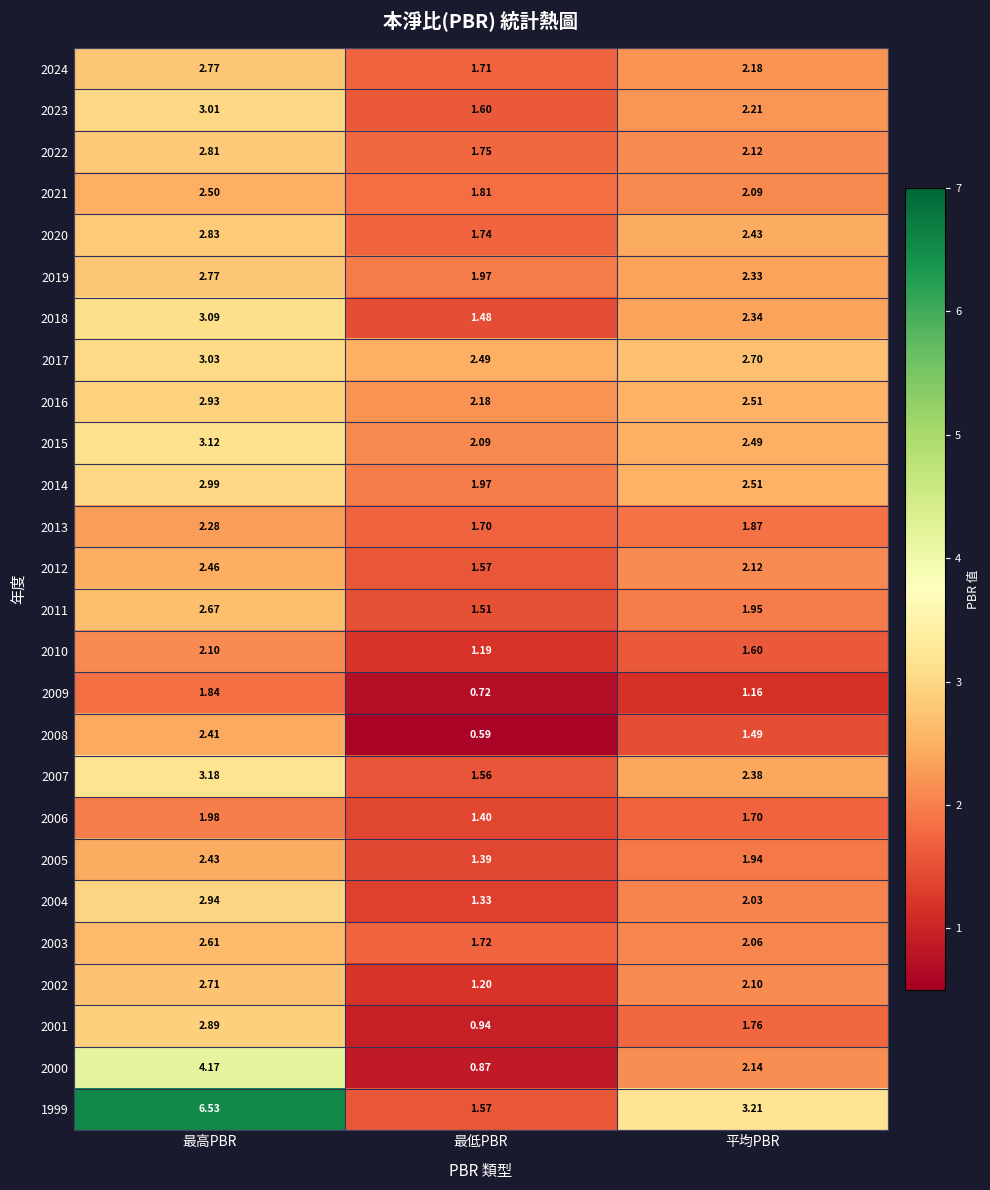

Which label corresponds to the largest value in the chart?

最高PBR